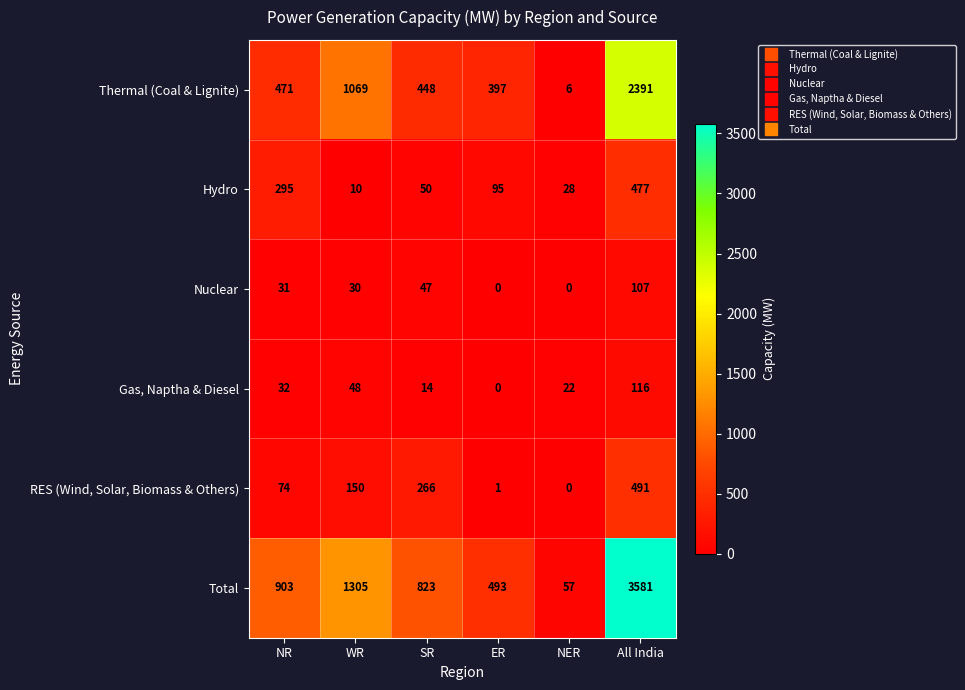

What is the greatest value displayed?

3581